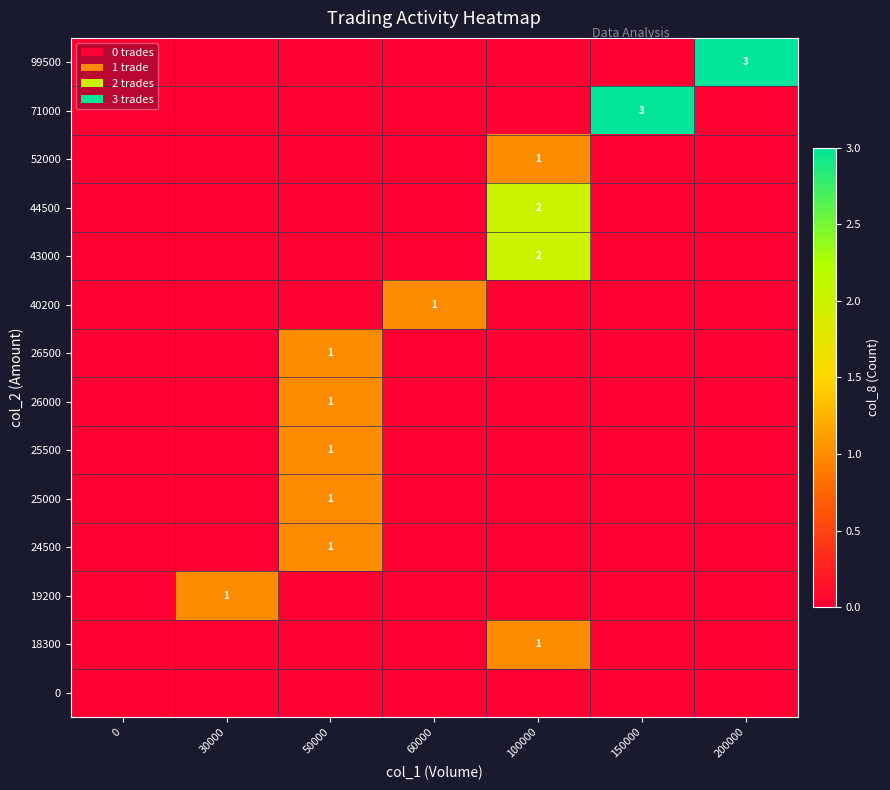

What is the difference between the highest and lowest values at 200000?

3